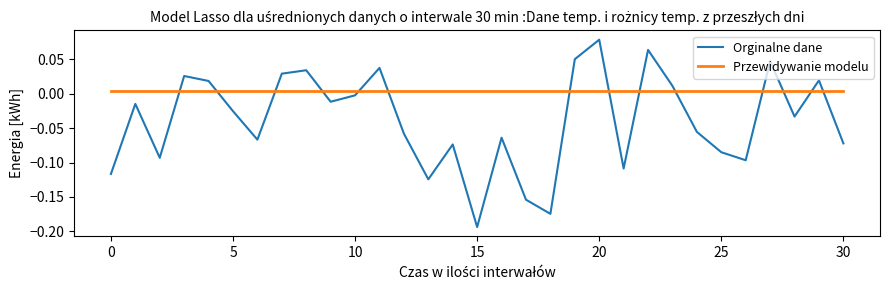

What are all the series names shown in the legend?

Orginalne dane, Przewidywanie modelu